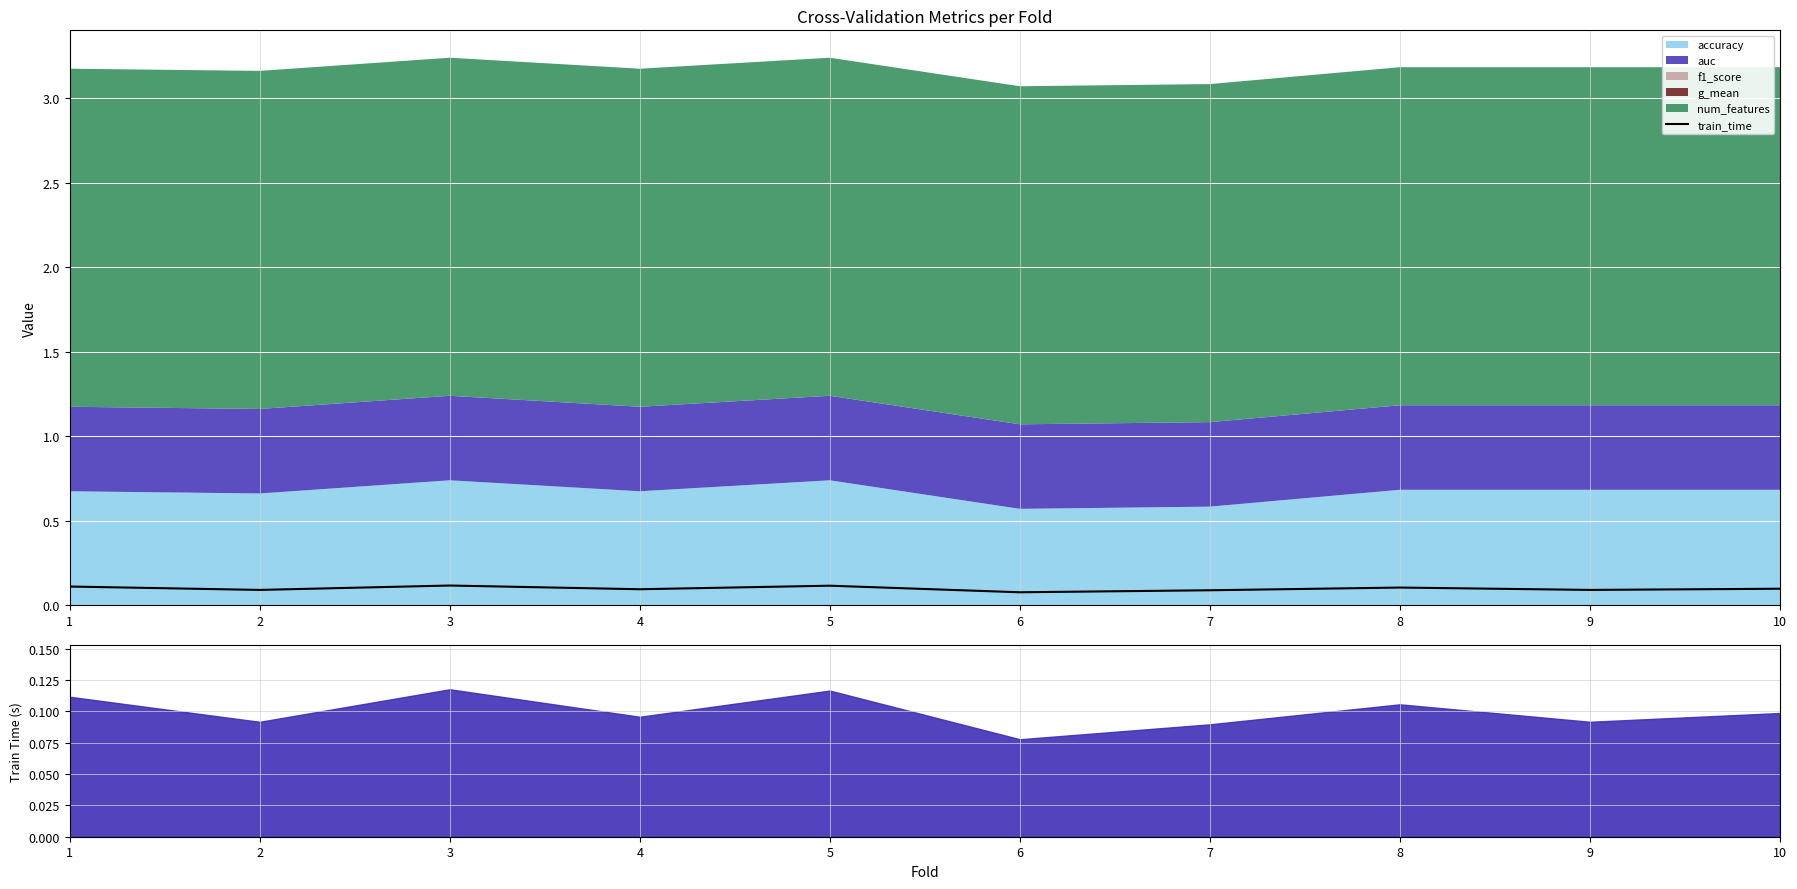

How many data points does each series have?

10